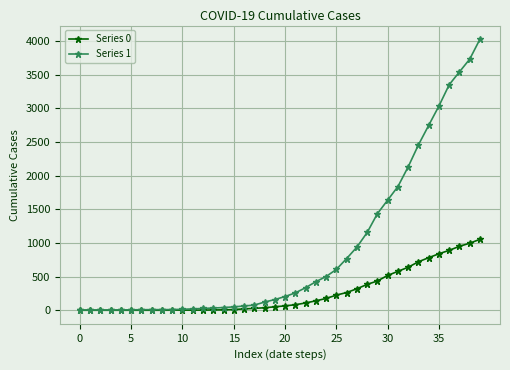

Rank the series by their average value, from lowest to highest.

Series 0, Series 1